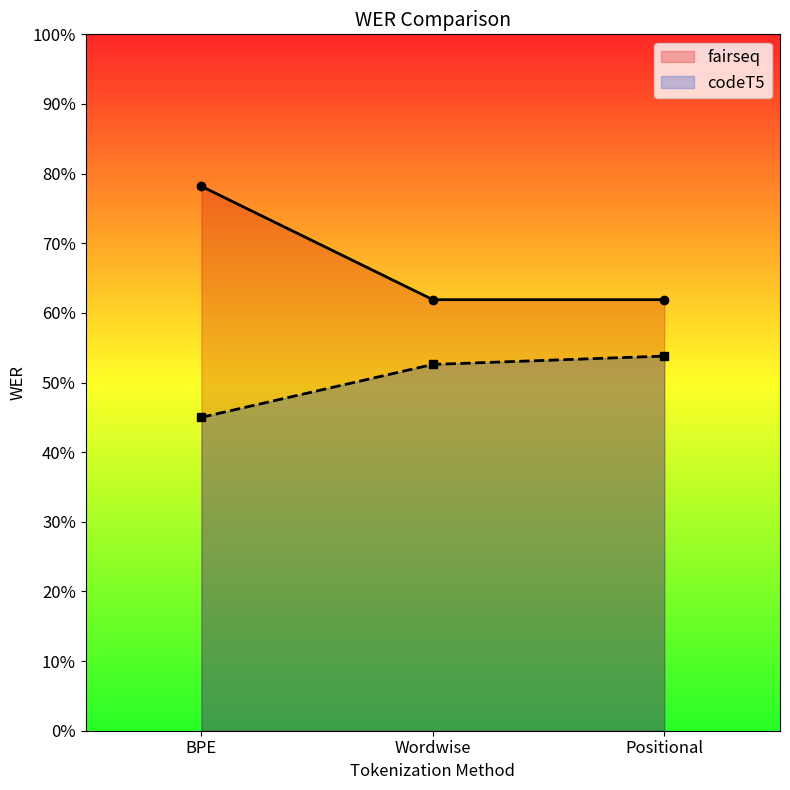

At how many categories does at least one series exceed 0?

3